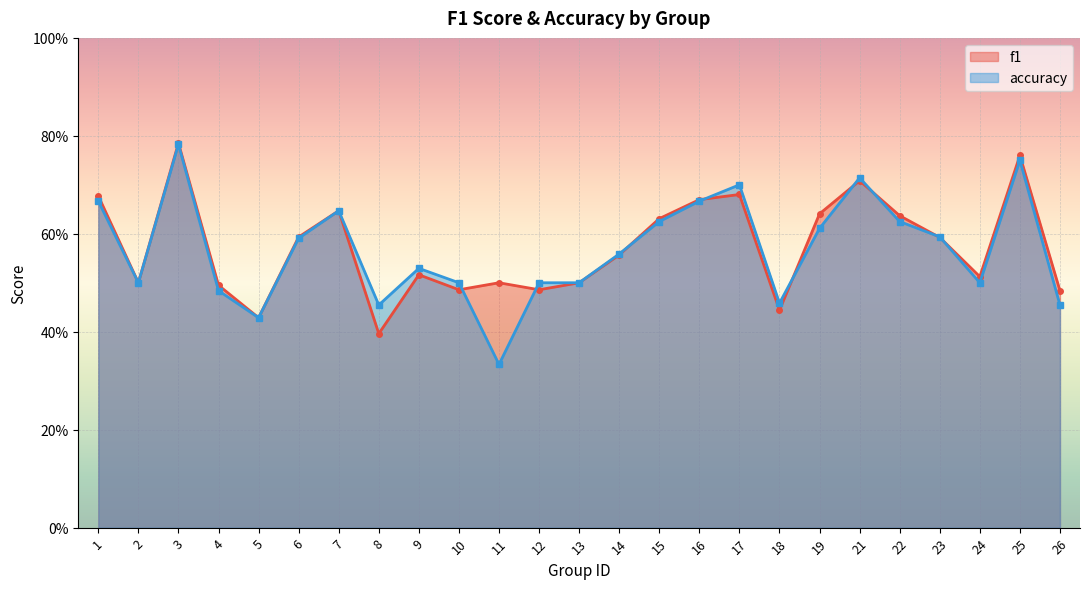

True or false: f1 has a value of 0.8 at 25.

True